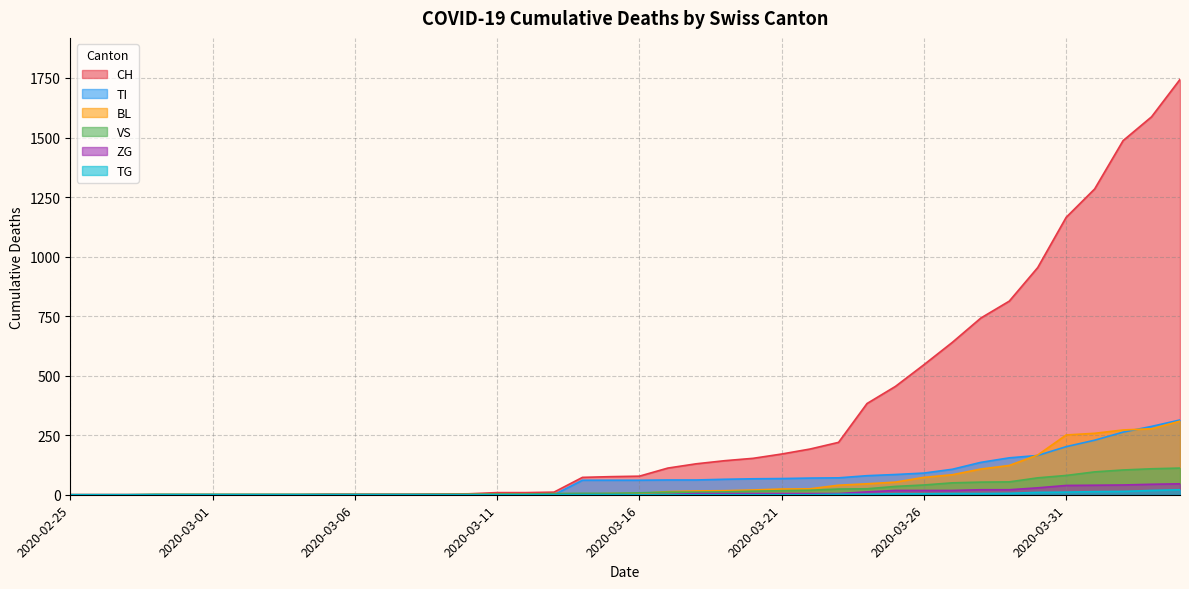

Where does the TI series first go above 61?

2020-03-17